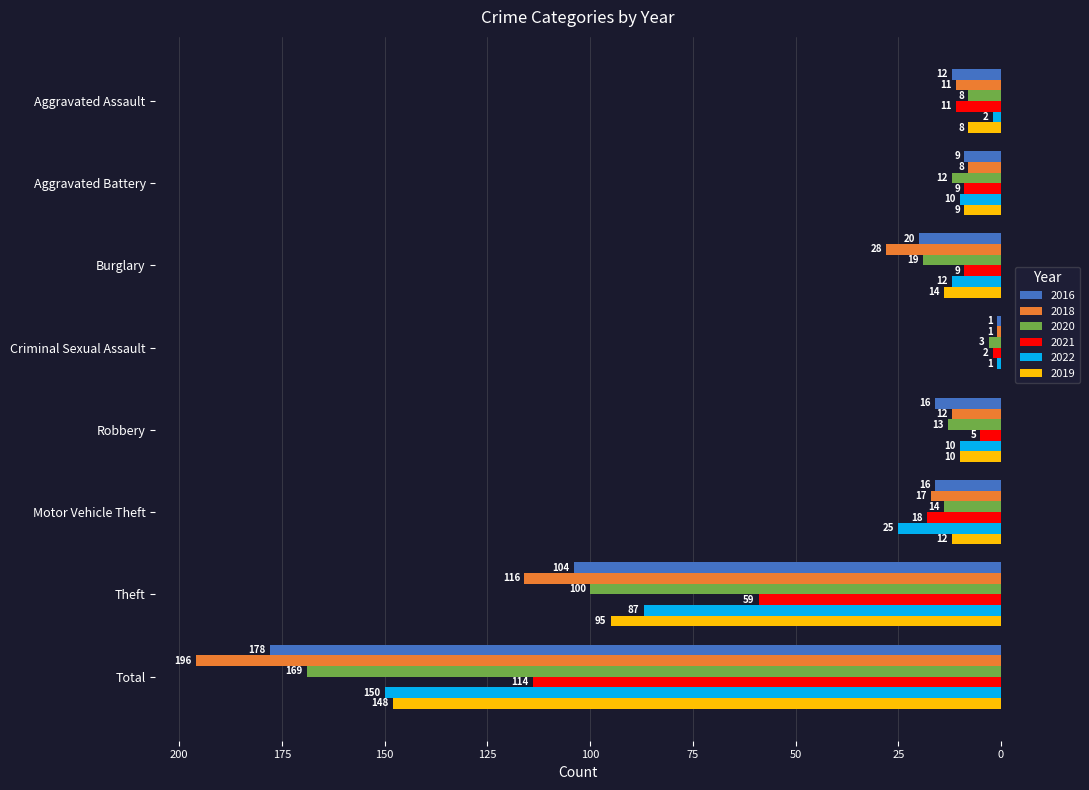

What is the difference between the 2022 values at Criminal Sexual Assault and Total?

149